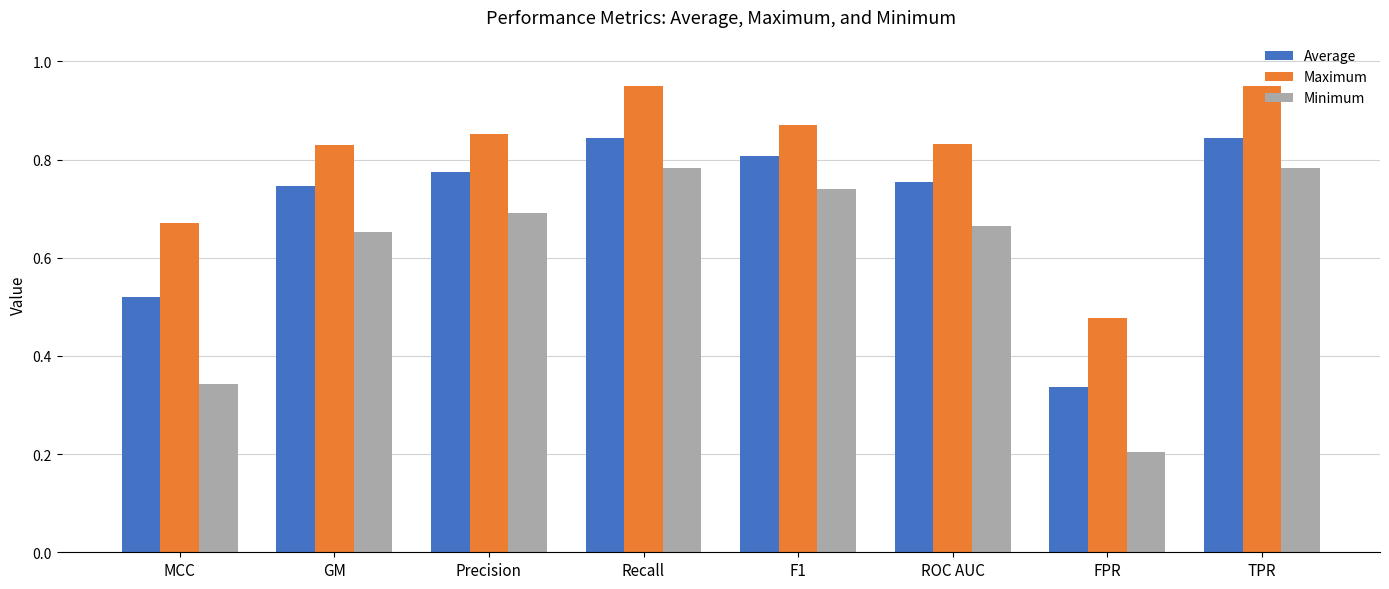

What is the label of the 7th bar from the right?

GM